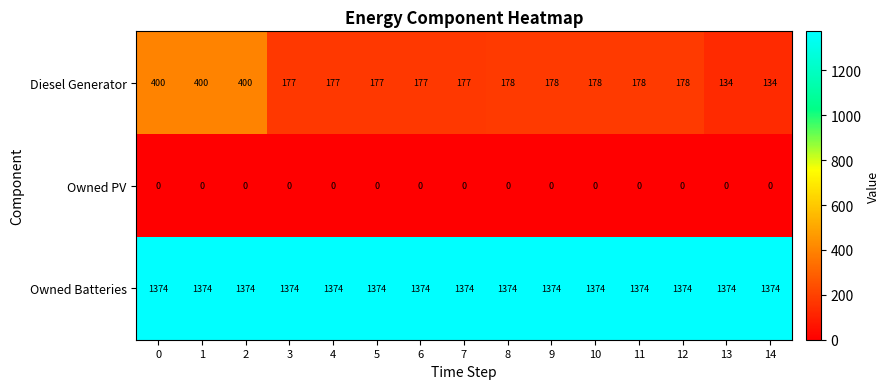

The value of Owned Batteries at 8 is 1374. True or false?

True